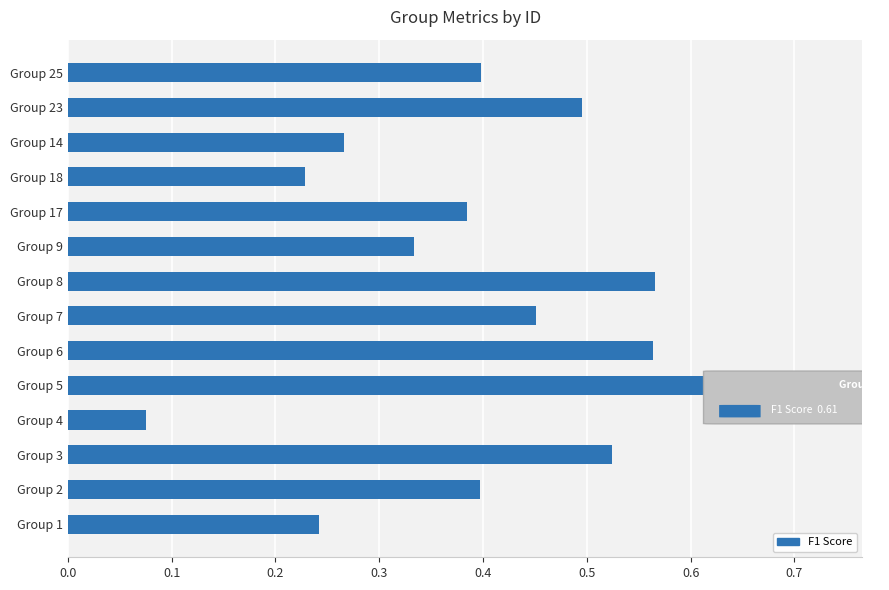

What is the sum of all values?

5.5